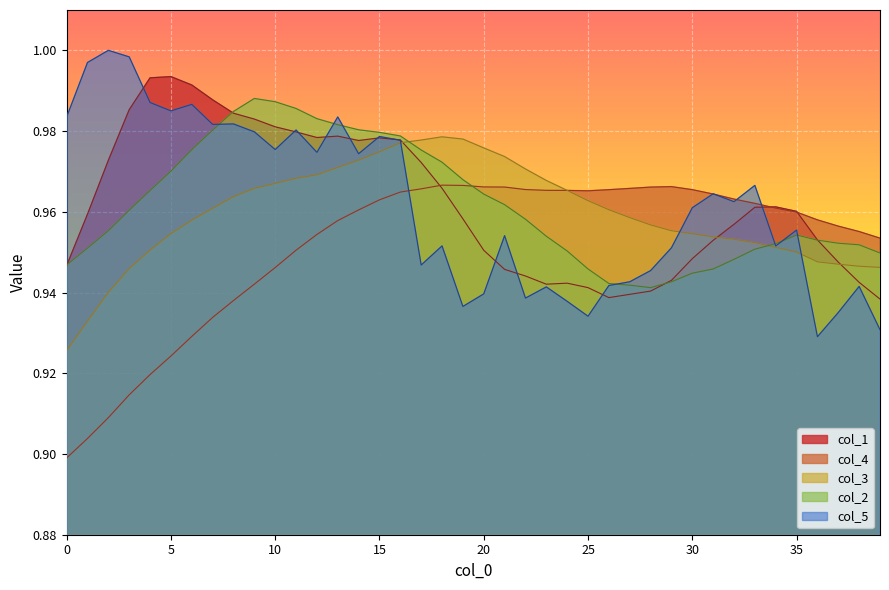

How many col_4 values are between 0 and 1?

40